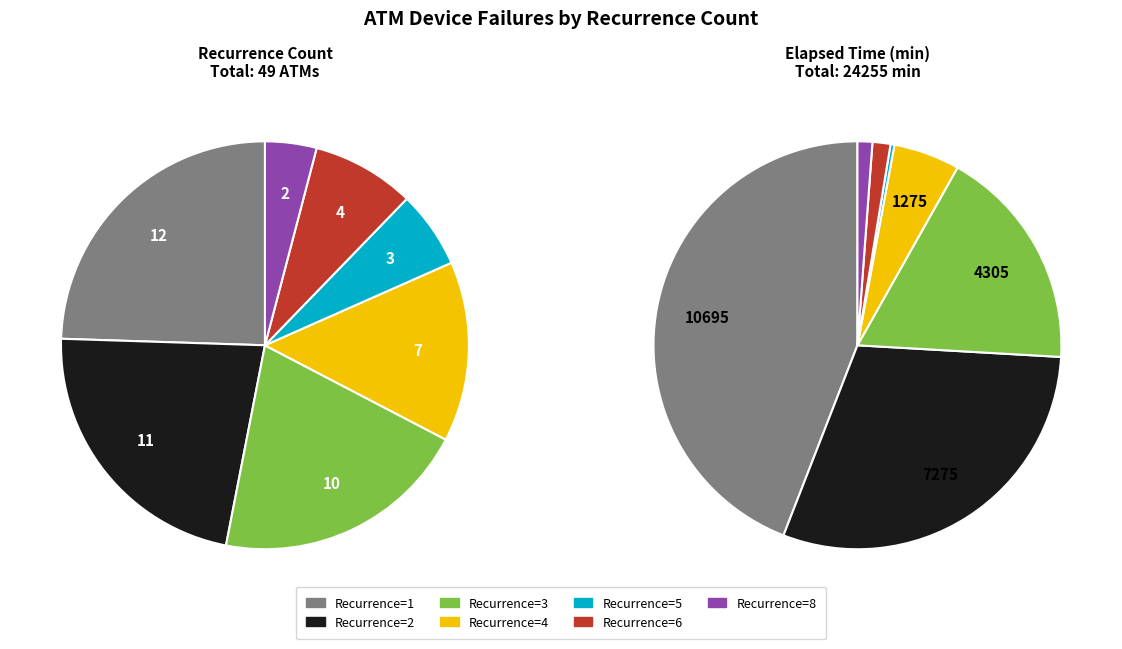

Which slice is the largest?

1